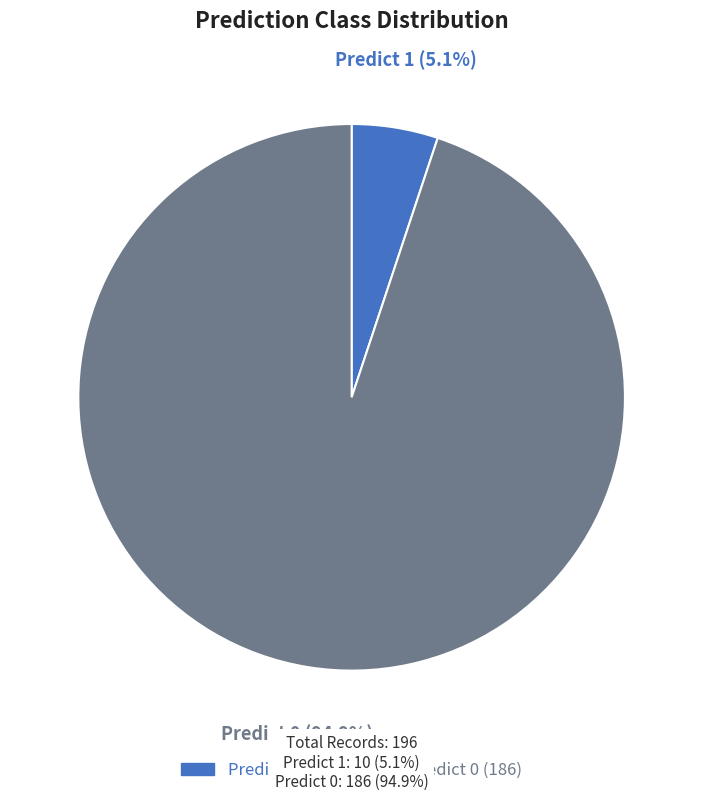

How much of the chart is everything except Predict 1 (10)?

94.9%